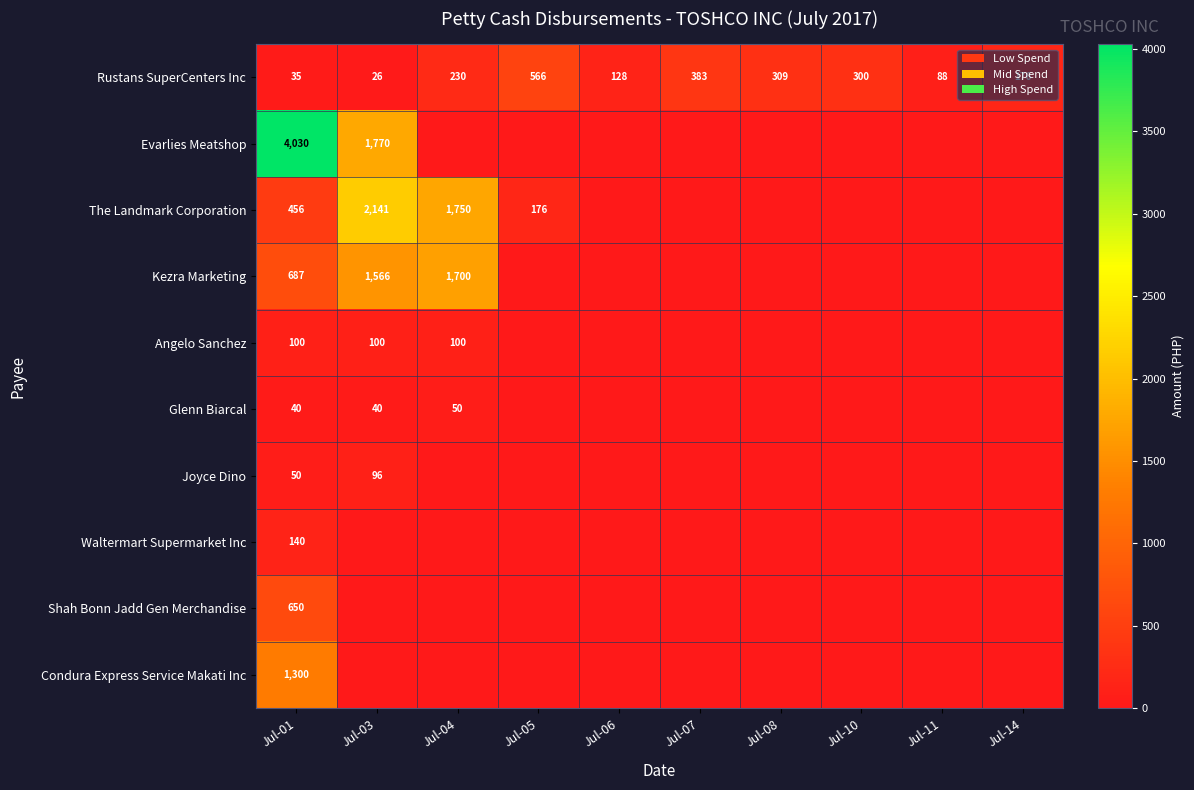

At which label is Rustans SuperCenters Inc closest to 296?

Jul-10